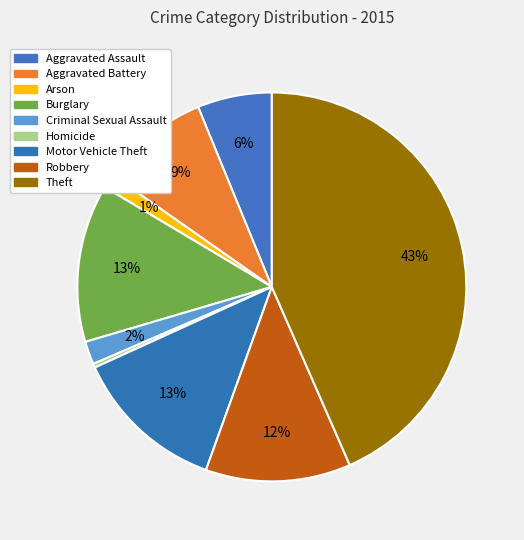

The Burglary slice represents 19% of the pie. True or false?

False